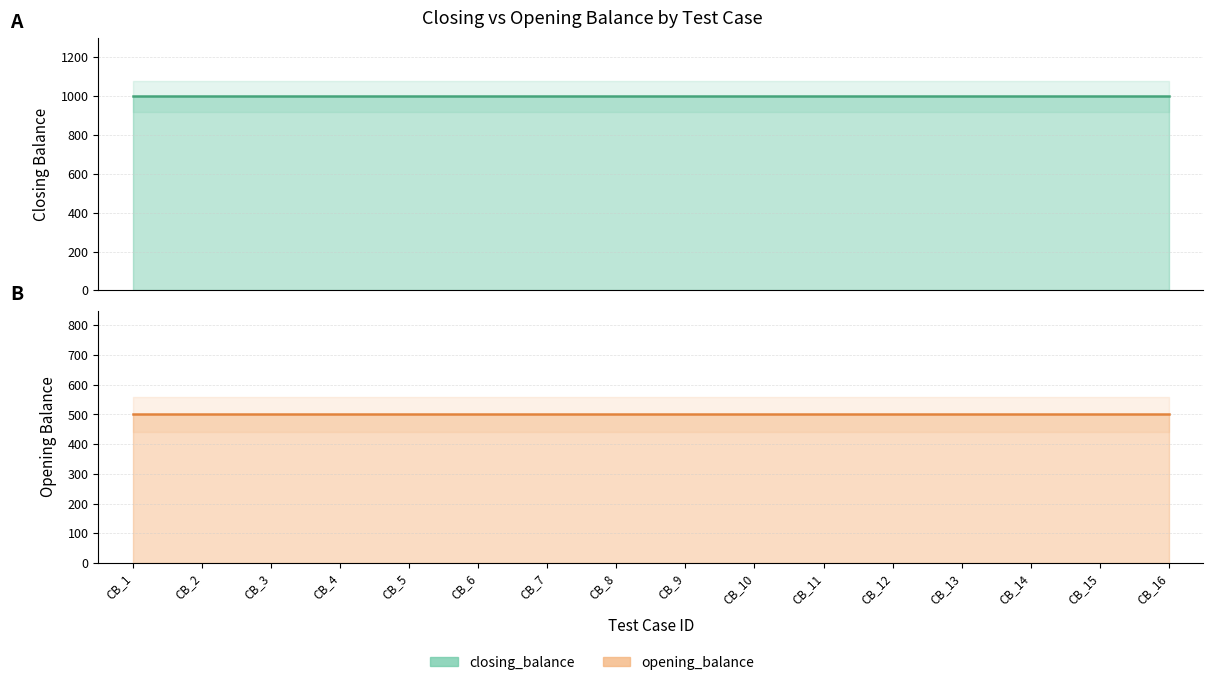

True or false: opening_balance has a value of 500 at CB_1.

True